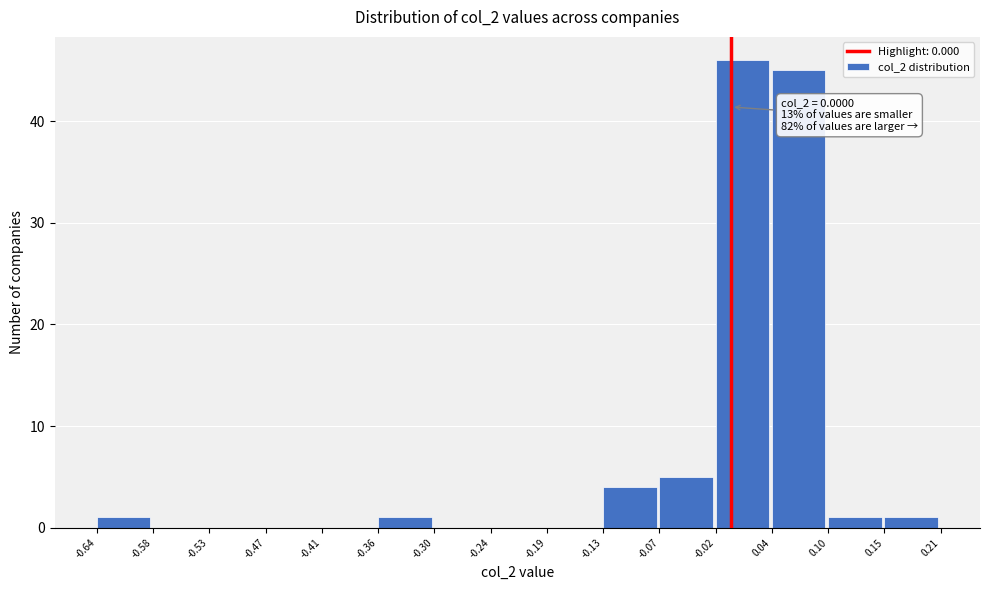

Over which range of the x-axis is the bar tallest?

-0.02 to 0.04